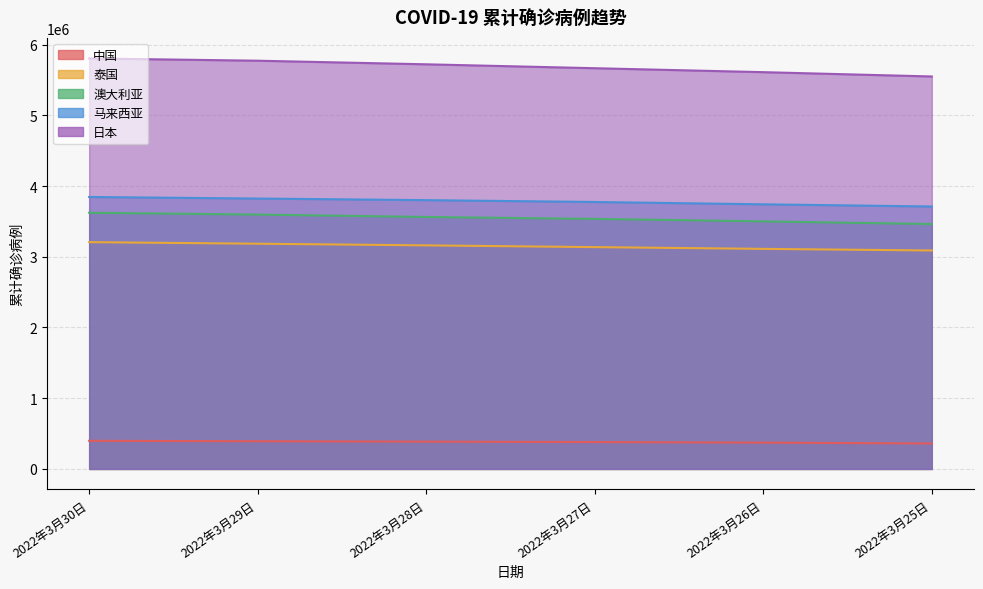

What is the label of the 5th point from the left?

2022年3月26日